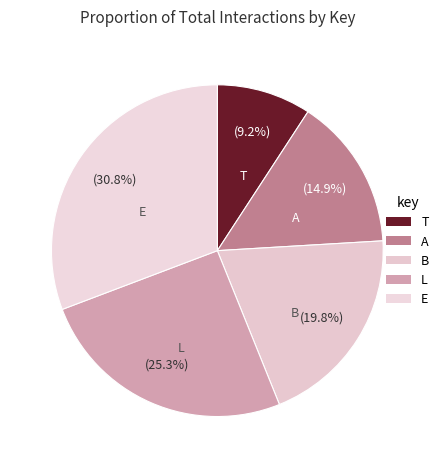

What is the total percentage of A and T?

24.1%